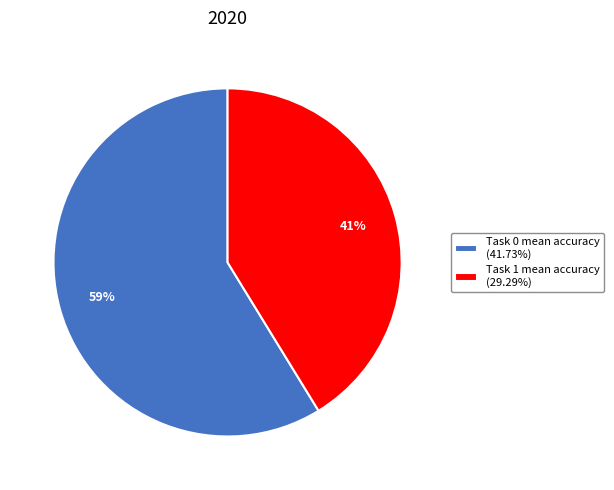

To the nearest percent, what is the average slice percentage?

50%